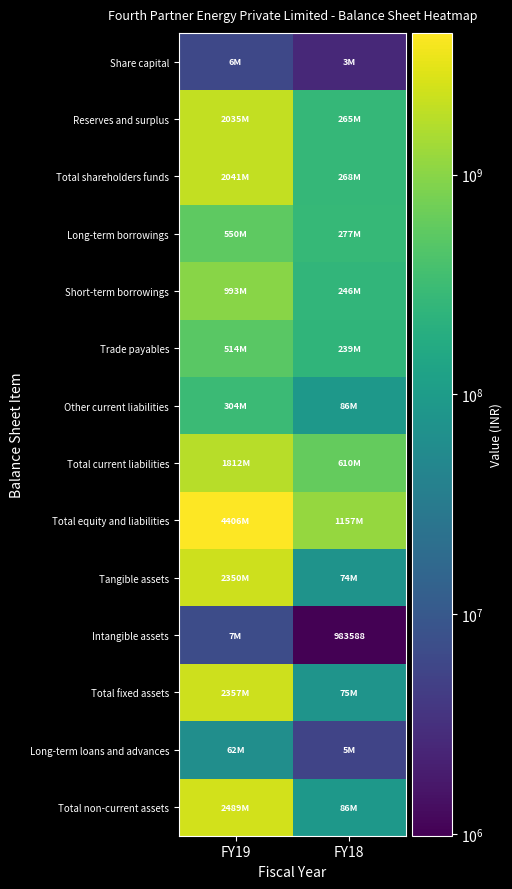

Which series has the largest total across all categories?

Total equity and liabilities